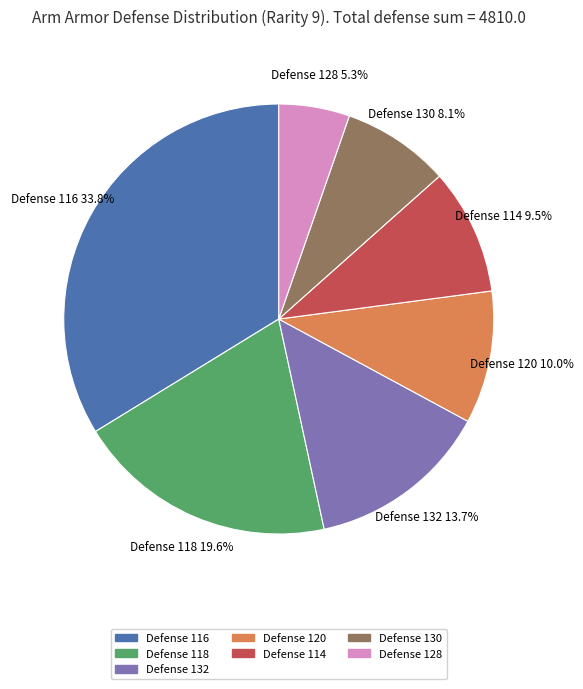

Is Defense 130 the majority of the pie?

No